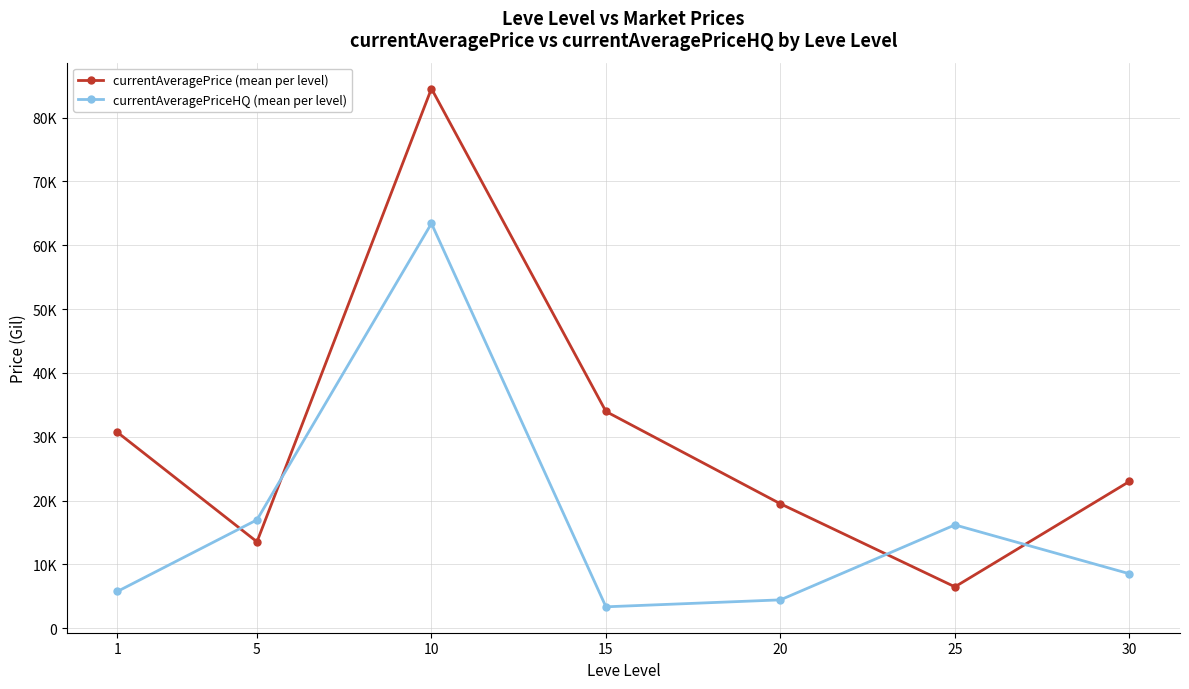

What are all the series names shown in the legend?

currentAveragePrice (mean per level), currentAveragePriceHQ (mean per level)